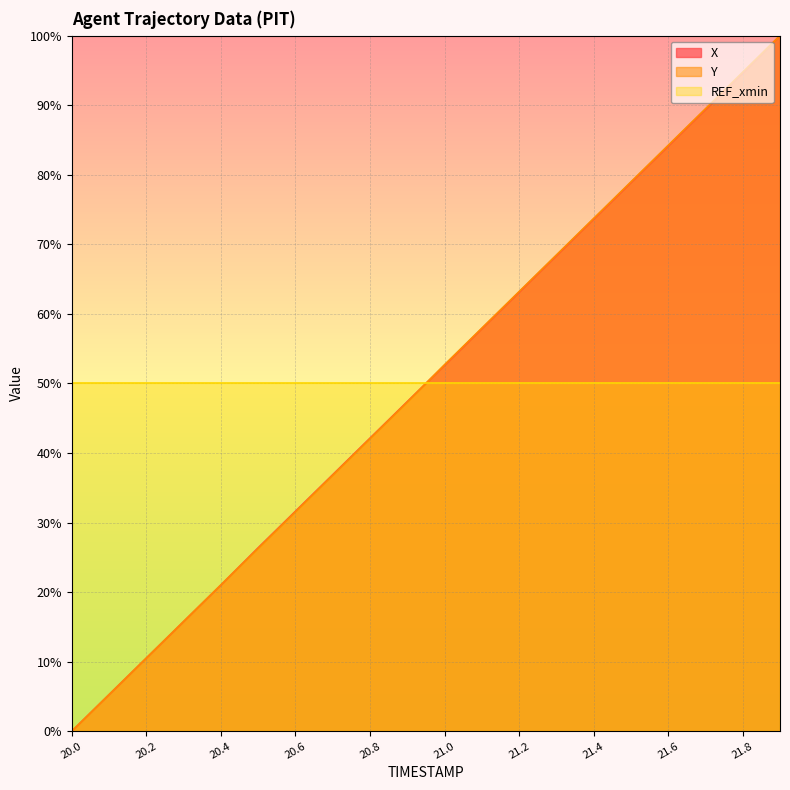

Reading left to right, list all the values displayed in this chart.

X: 20.0=0.0	20.1=0.1	20.2=0.1	20.3=0.2	20.4=0.2	20.5=0.3	20.6=0.3	20.7=0.4	20.8=0.4	20.9=0.5	21.0=0.5	21.1=0.6	21.2=0.6	21.3=0.7	21.4=0.7	21.5=0.8	21.6=0.8	21.7=0.9	21.8=0.9	21.9=1.0
Y: 20.0=0.0	20.1=0.1	20.2=0.1	20.3=0.2	20.4=0.2	20.5=0.3	20.6=0.3	20.7=0.4	20.8=0.4	20.9=0.5	21.0=0.5	21.1=0.6	21.2=0.6	21.3=0.7	21.4=0.7	21.5=0.8	21.6=0.8	21.7=0.9	21.8=0.9	21.9=1.0